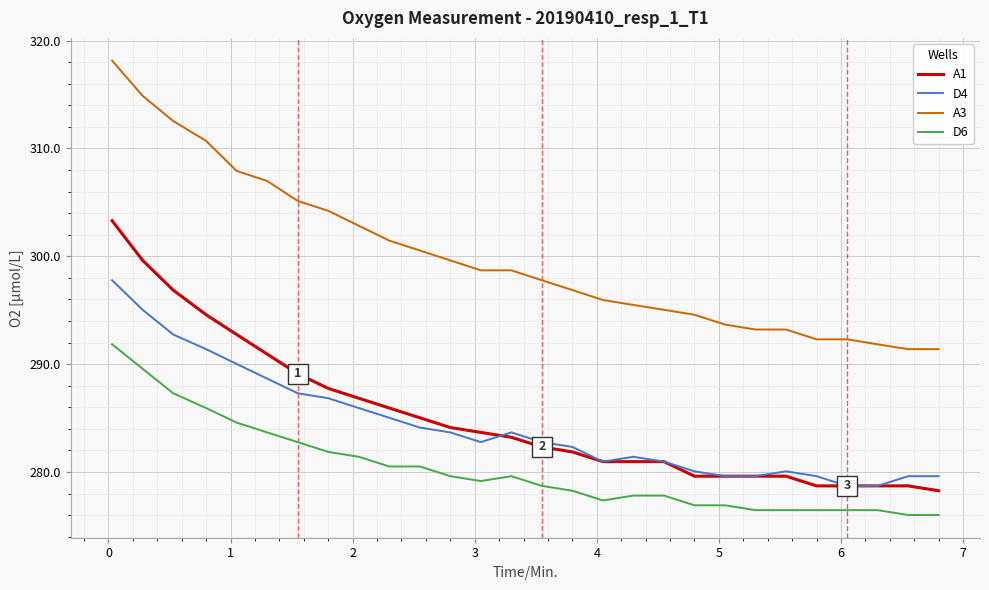

Which series has the largest range (max minus min)?

A3